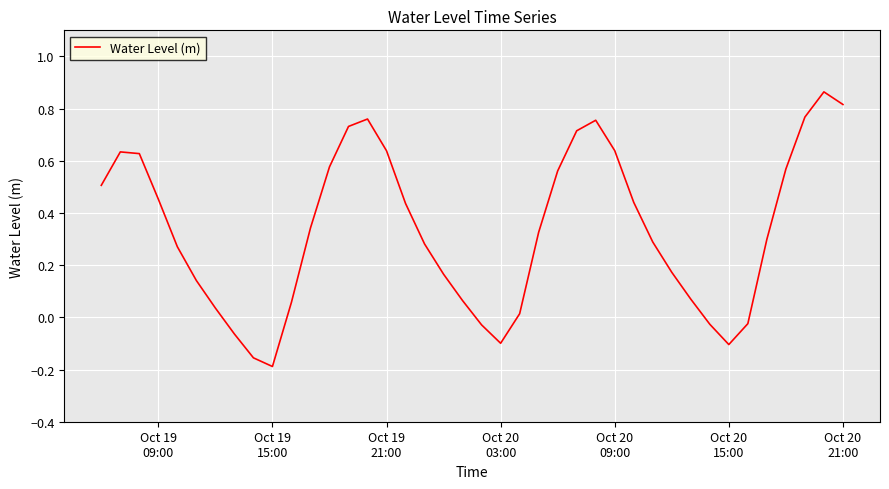

What is the difference between the maximum and minimum values?

1.1